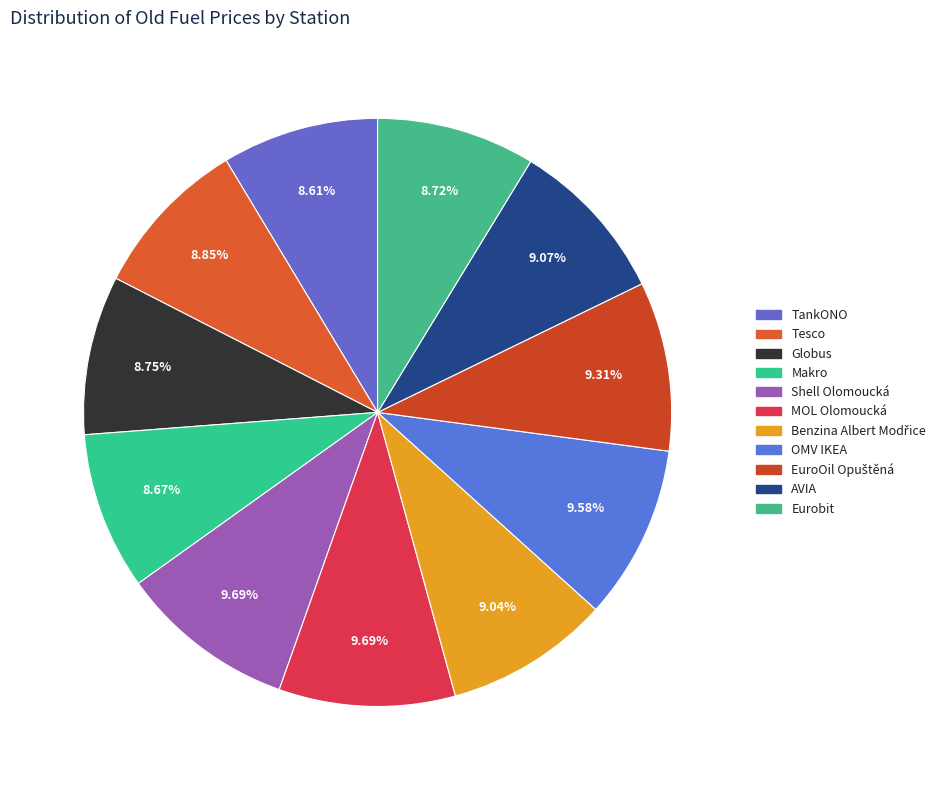

How many slices are in this pie chart?

11